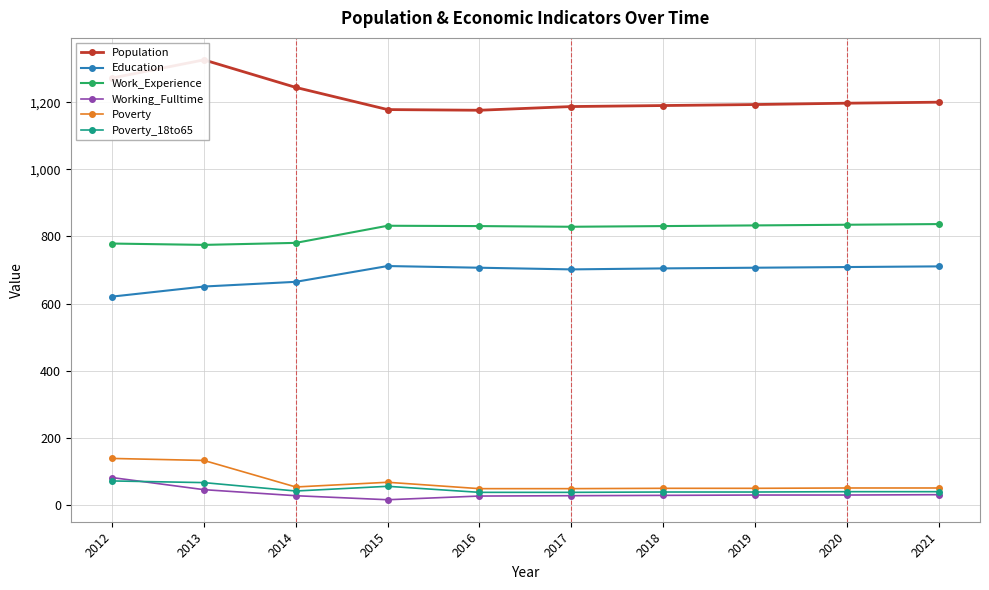

What is the sum of all Work_Experience values?

8163